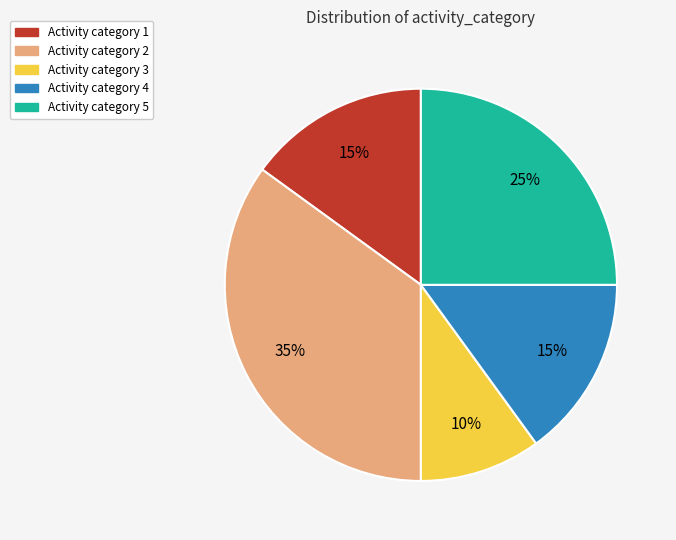

What is the smallest slice in the pie chart?

Activity category 3